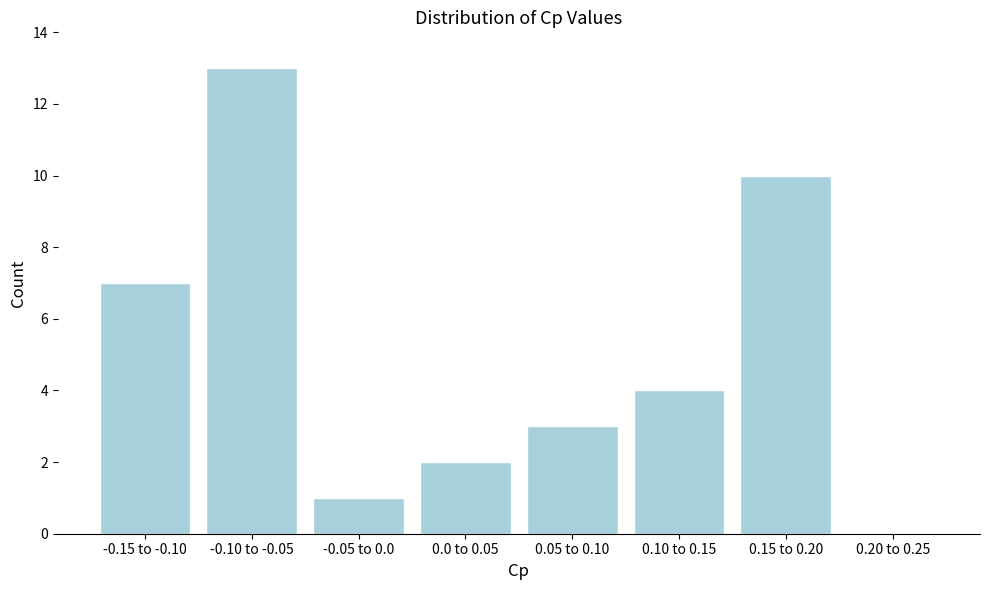

Reading left to right, what are all the values shown in this chart?

-0.15 to -0.10=7	-0.10 to -0.05=13	-0.05 to 0.0=1	0.0 to 0.05=2	0.05 to 0.10=3	0.10 to 0.15=4	0.15 to 0.20=10	0.20 to 0.25=0